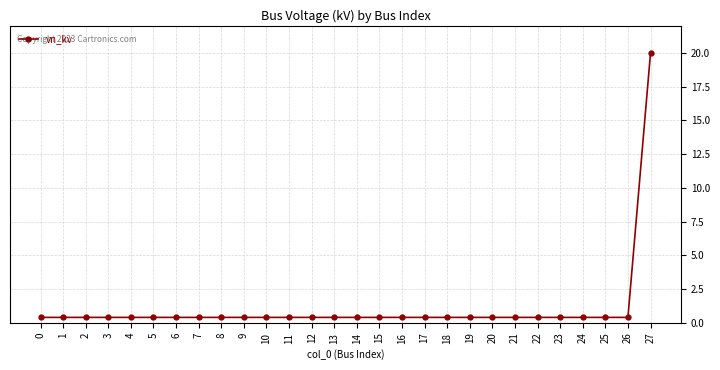

Which label corresponds to the largest value in the chart?

27